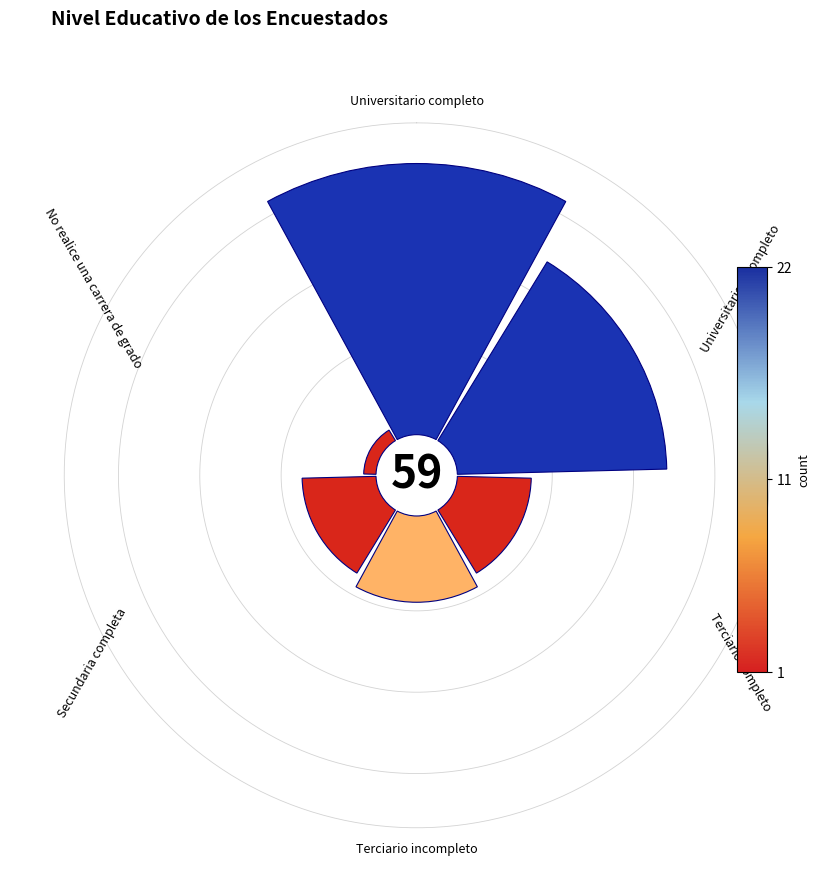

Which slice is the largest?

0°